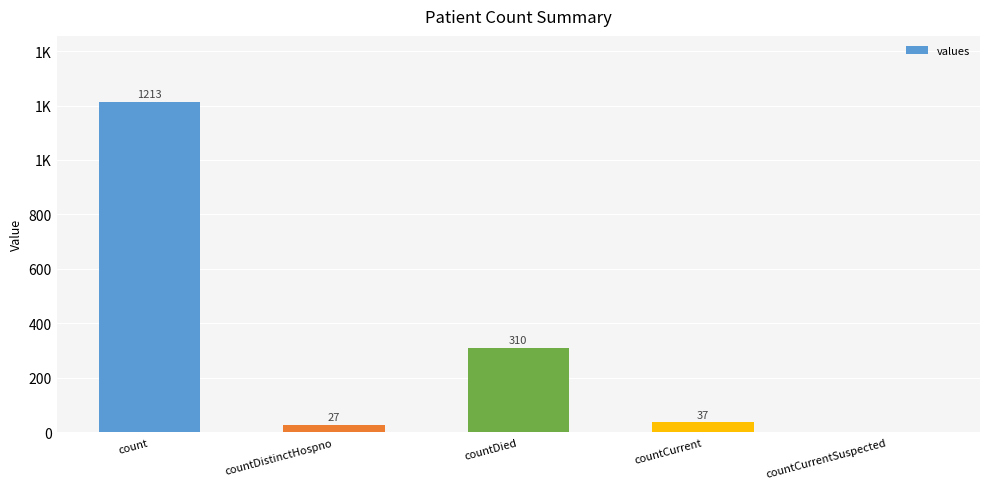

Between countCurrentSuspected and countCurrent, which is larger?

countCurrent